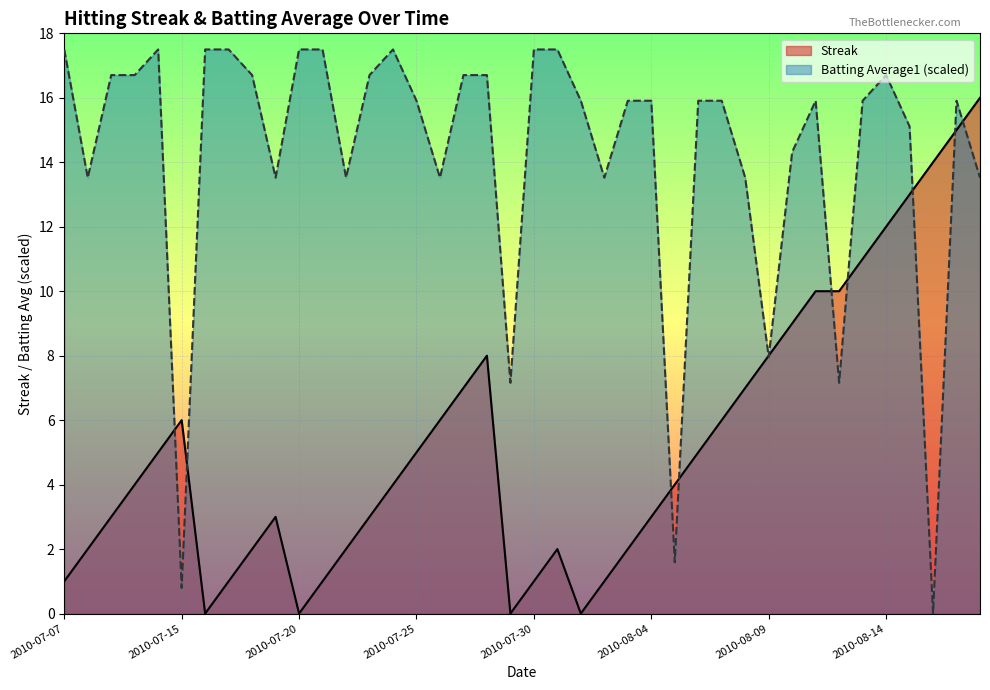

What is the maximum value for Streak?

16.0